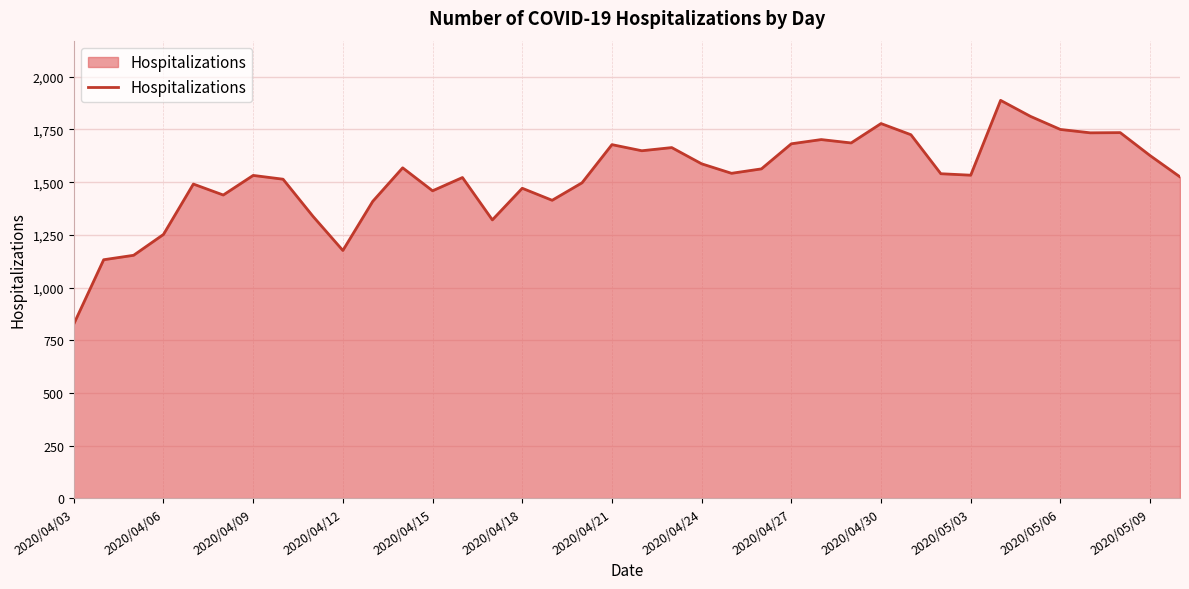

What is the difference between the maximum and minimum values?

1061